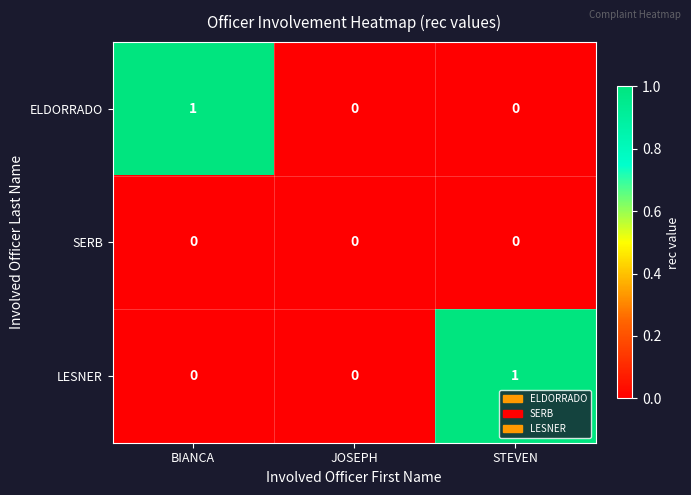

How many ELDORRADO values are between 0 and 1?

3